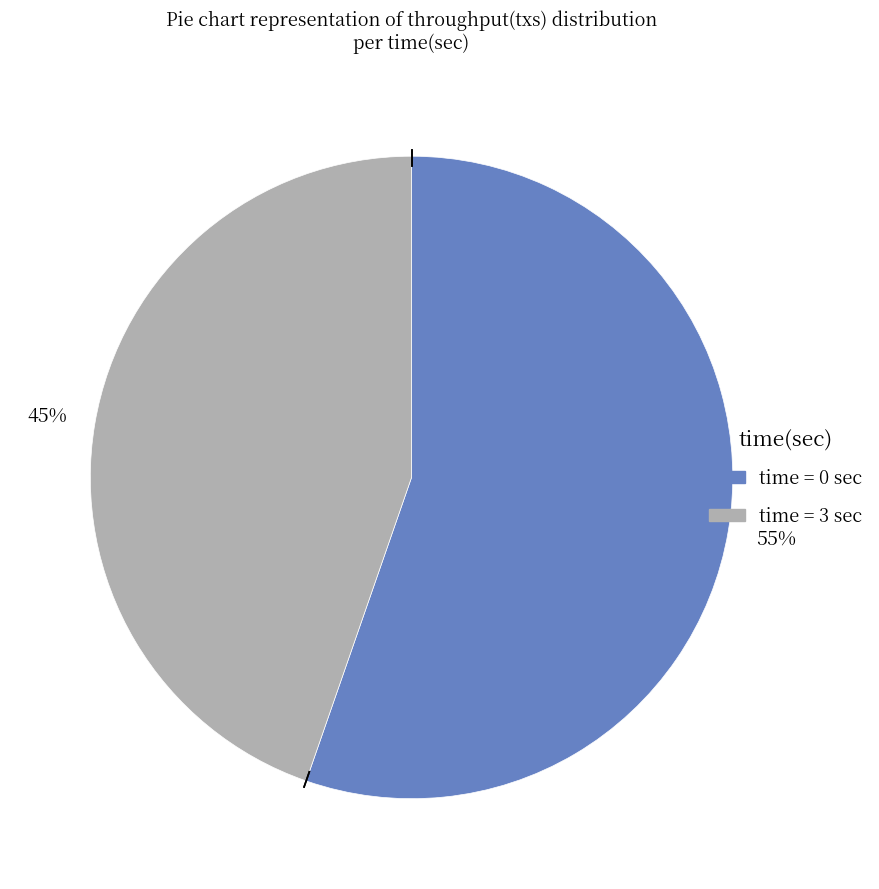

How many slices are in this pie chart?

2